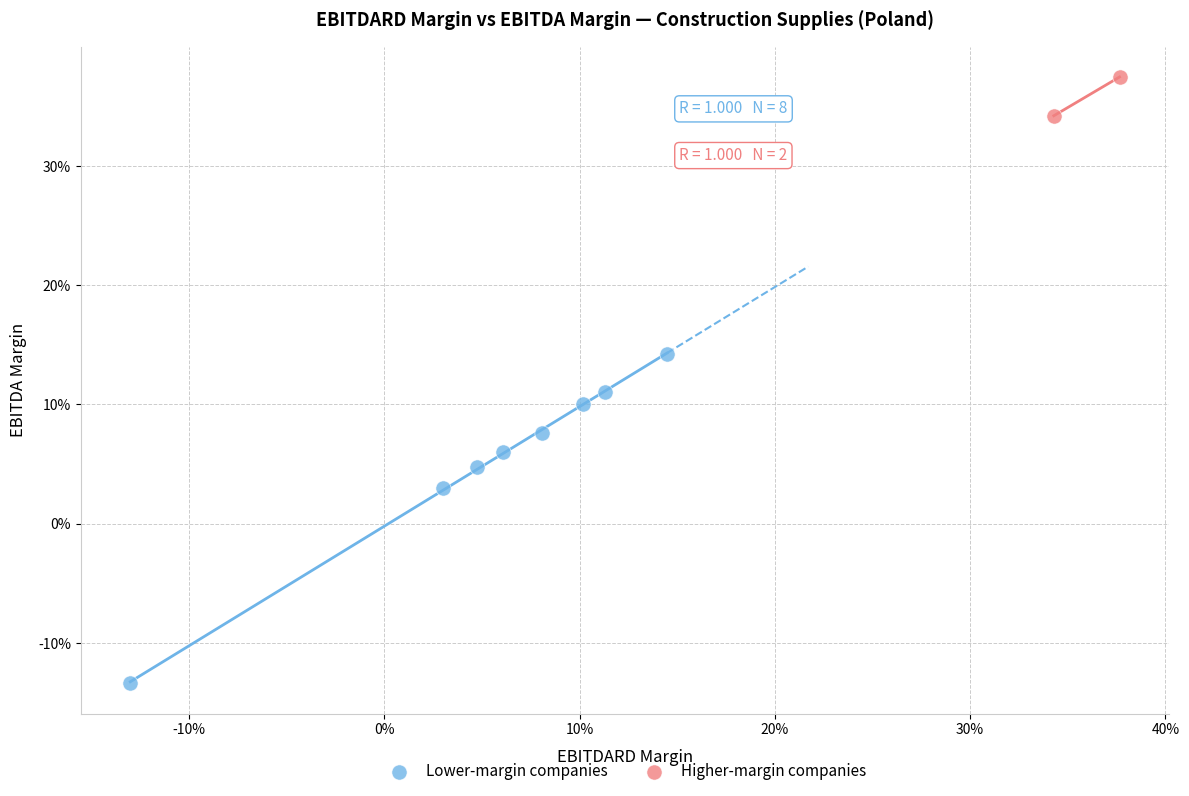

What are all the series names shown in the legend?

Lower-margin companies, Higher-margin companies